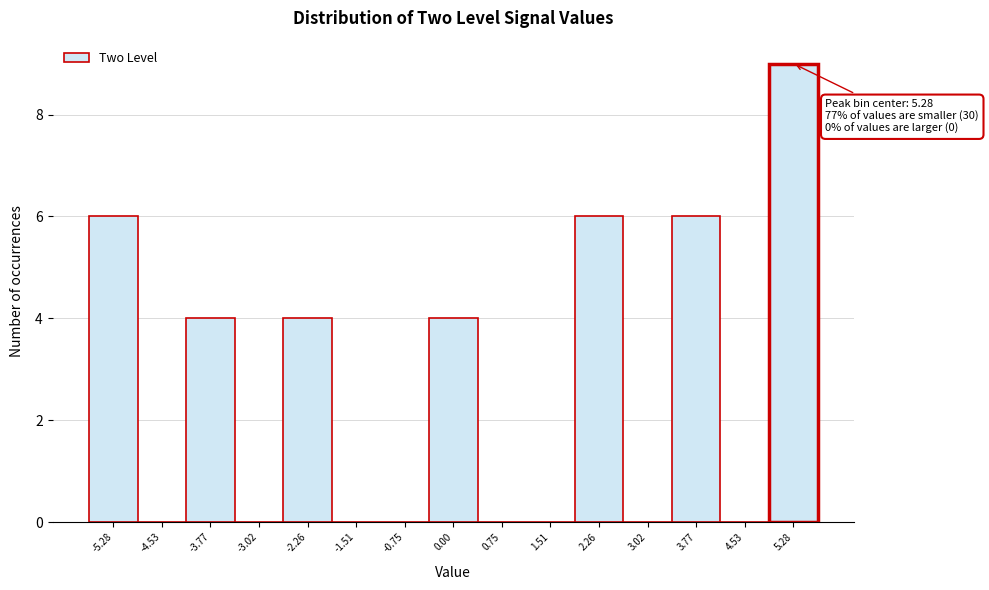

Which range on the x-axis has the tallest bar?

4.9 to 5.7